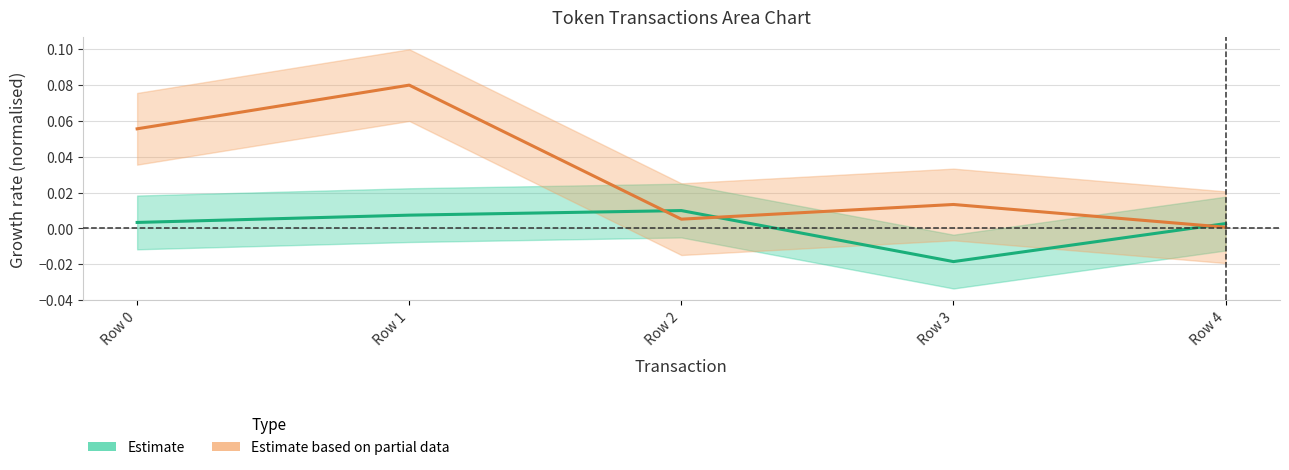

True or false: Estimate has more than 0 points higher than both neighbors.

True